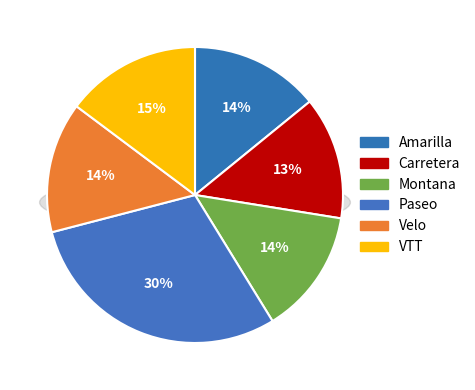

Which slice is the largest?

Paseo